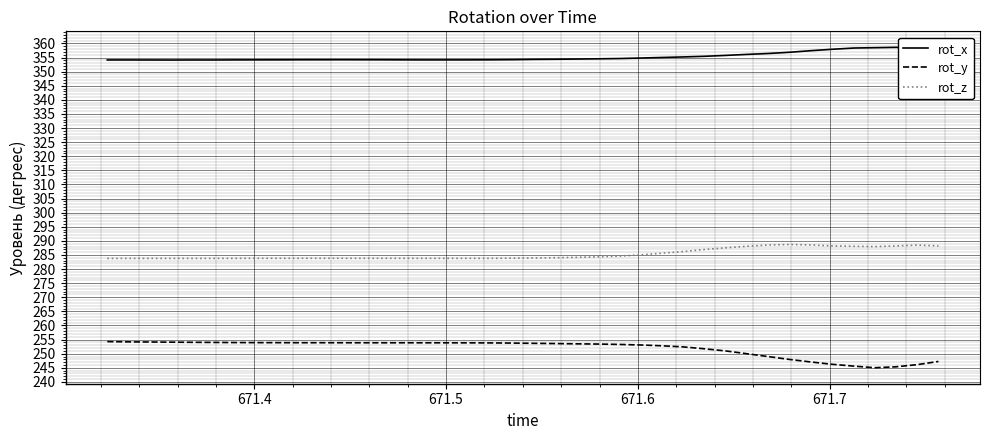

True or false: rot_y and rot_z intersect in this chart.

False